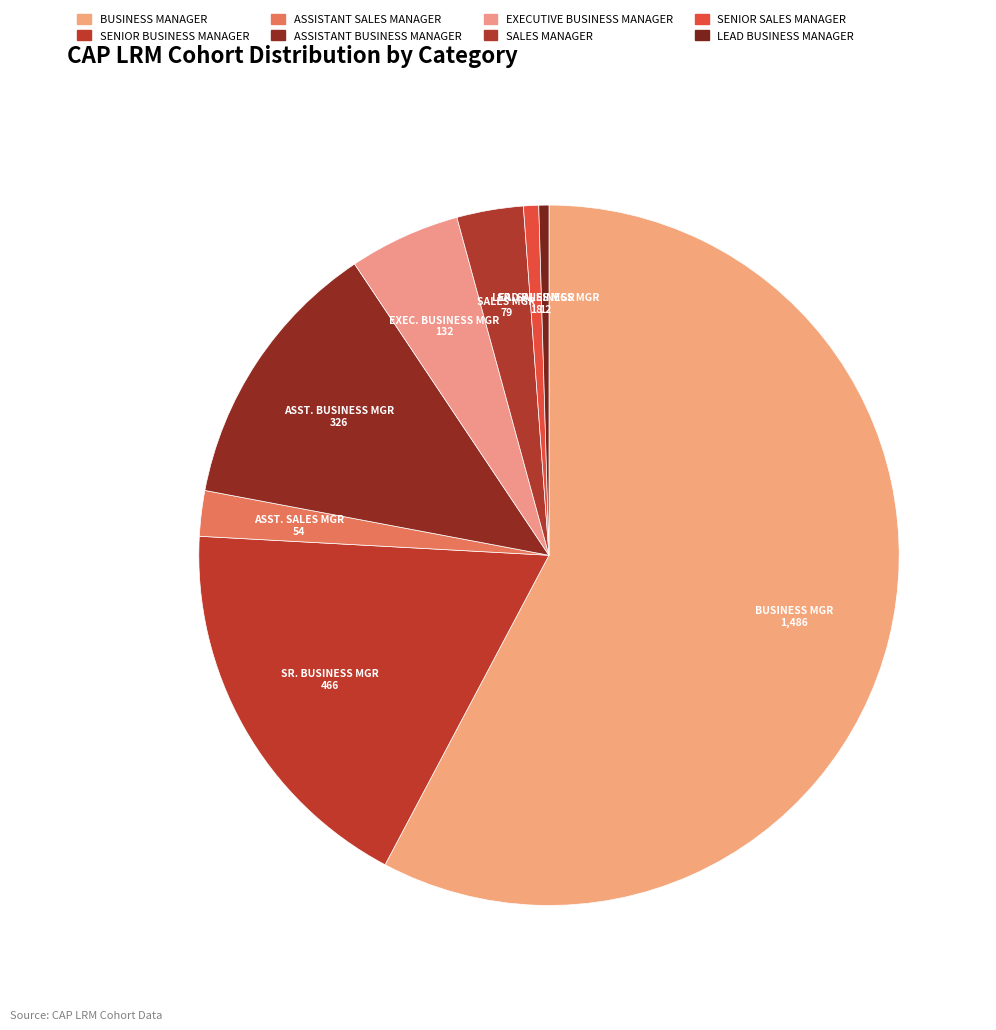

How many slices are in this pie chart?

8